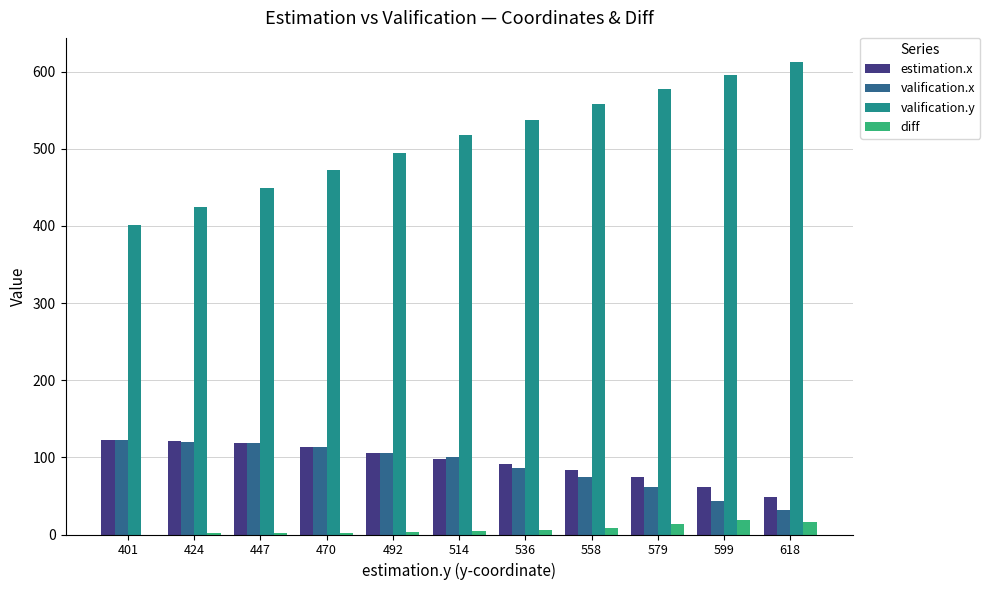

What is the sum of all diff values?

76.2